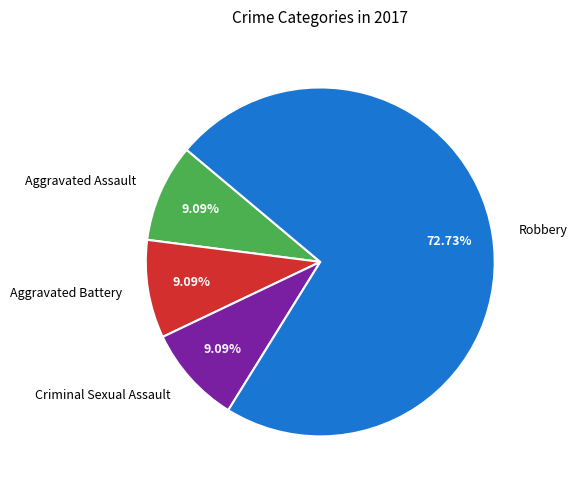

Combined, do Robbery and Criminal Sexual Assault account for over 50%?

Yes